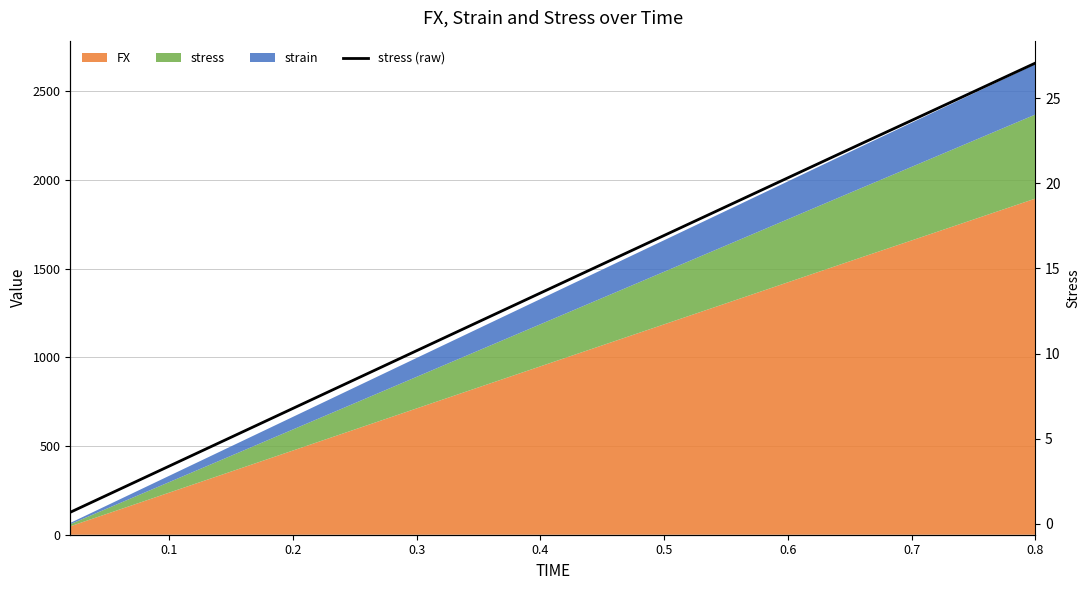

What is the value of the 17th point from the left?

11.5